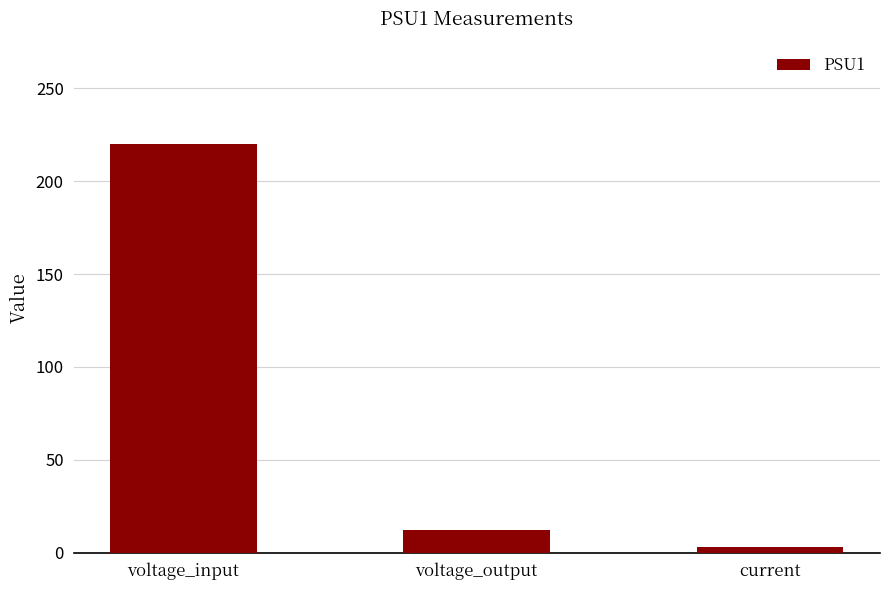

The chart shows a value of 220 at voltage_input. True or false?

True